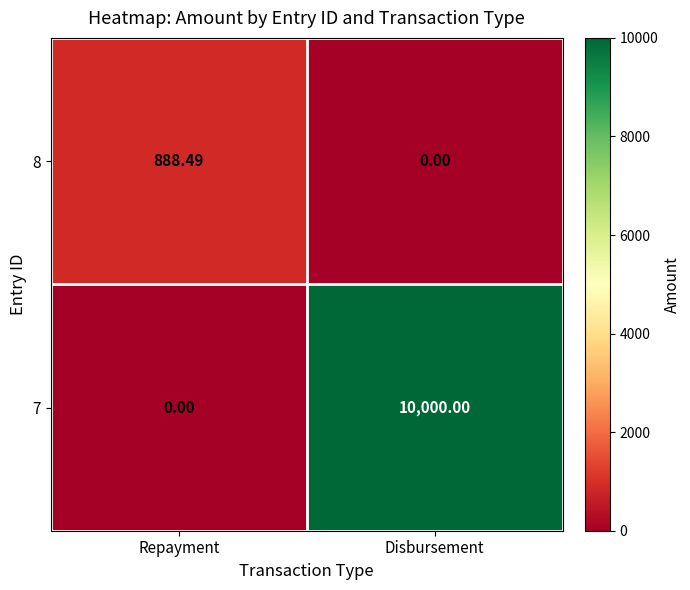

Which series has the largest total across all categories?

7